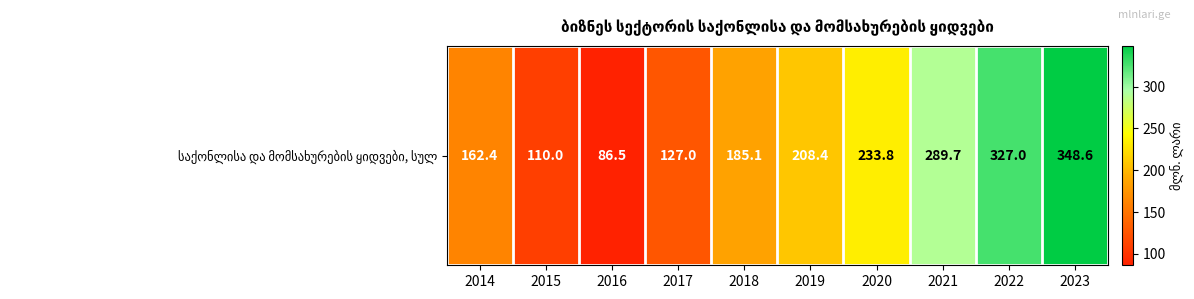

What value does the data have at 2016?

86.5